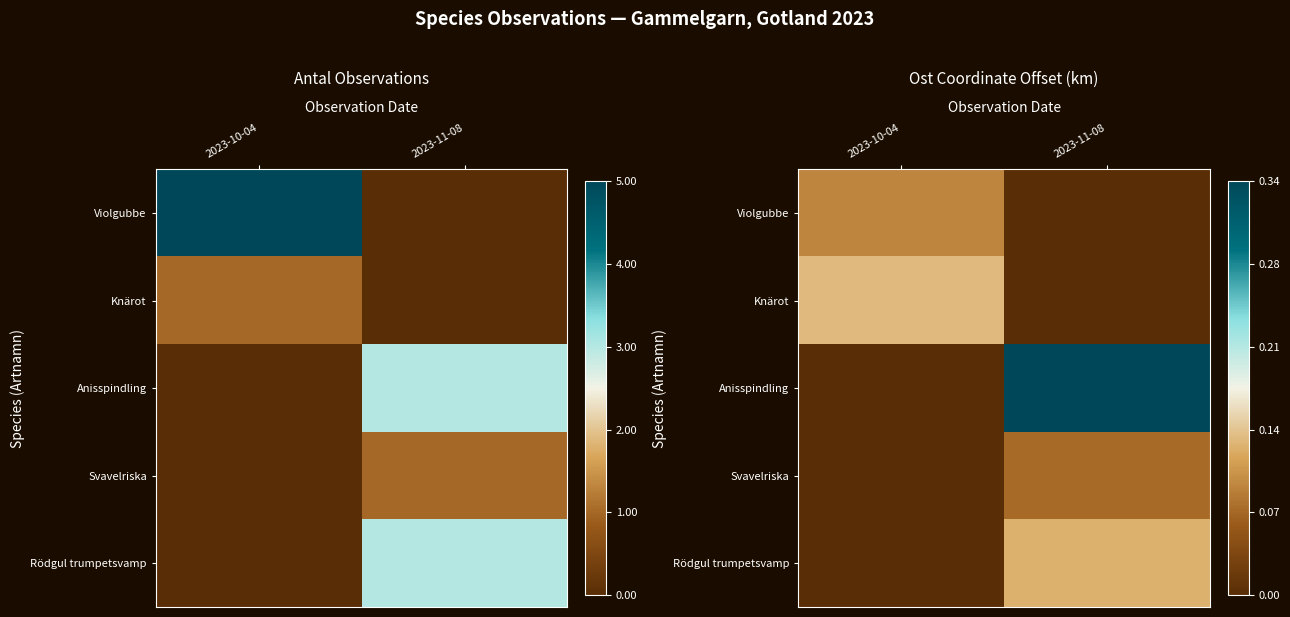

Which category has the lowest value in the Anisspindling series?

2023-10-04